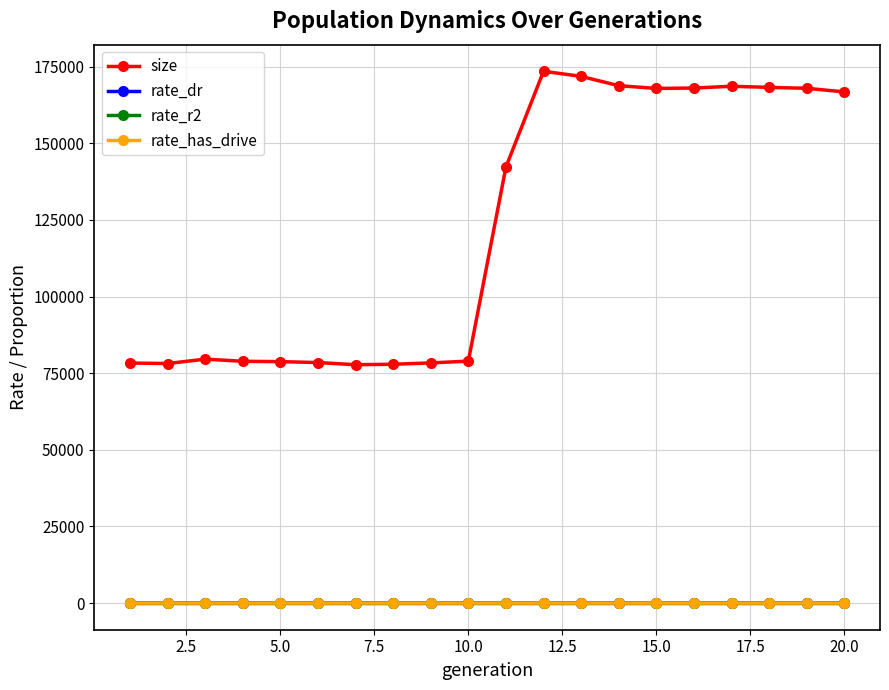

Which series has the widest spread of values?

size